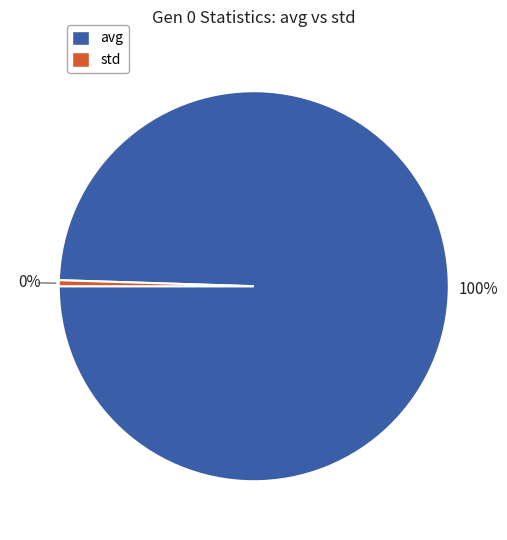

How many slices are in this pie chart?

2